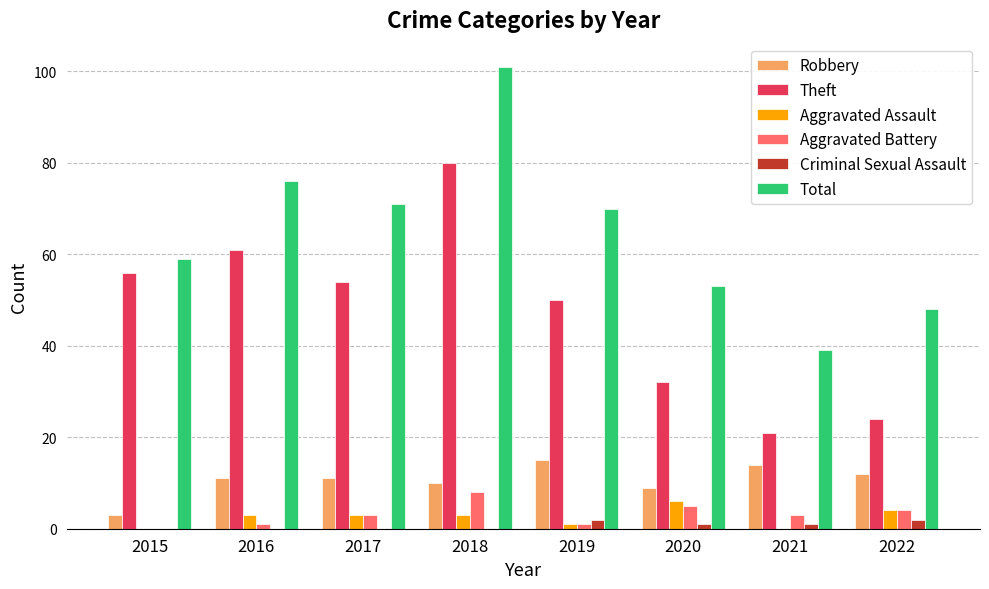

Between 2019 and 2022, which series saw the biggest shift?

Theft